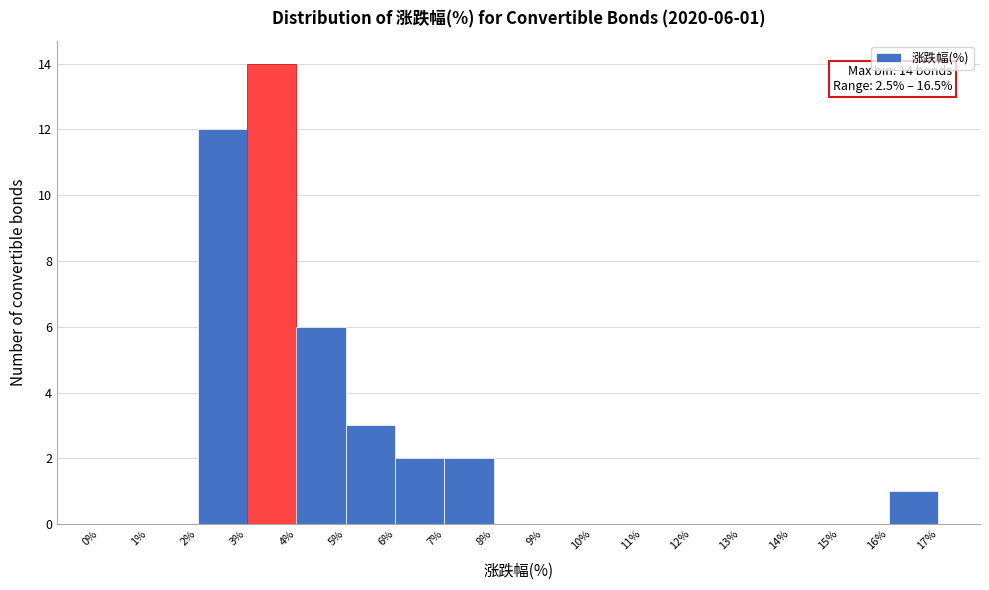

Over which range of the x-axis is the bar tallest?

3% to 4%